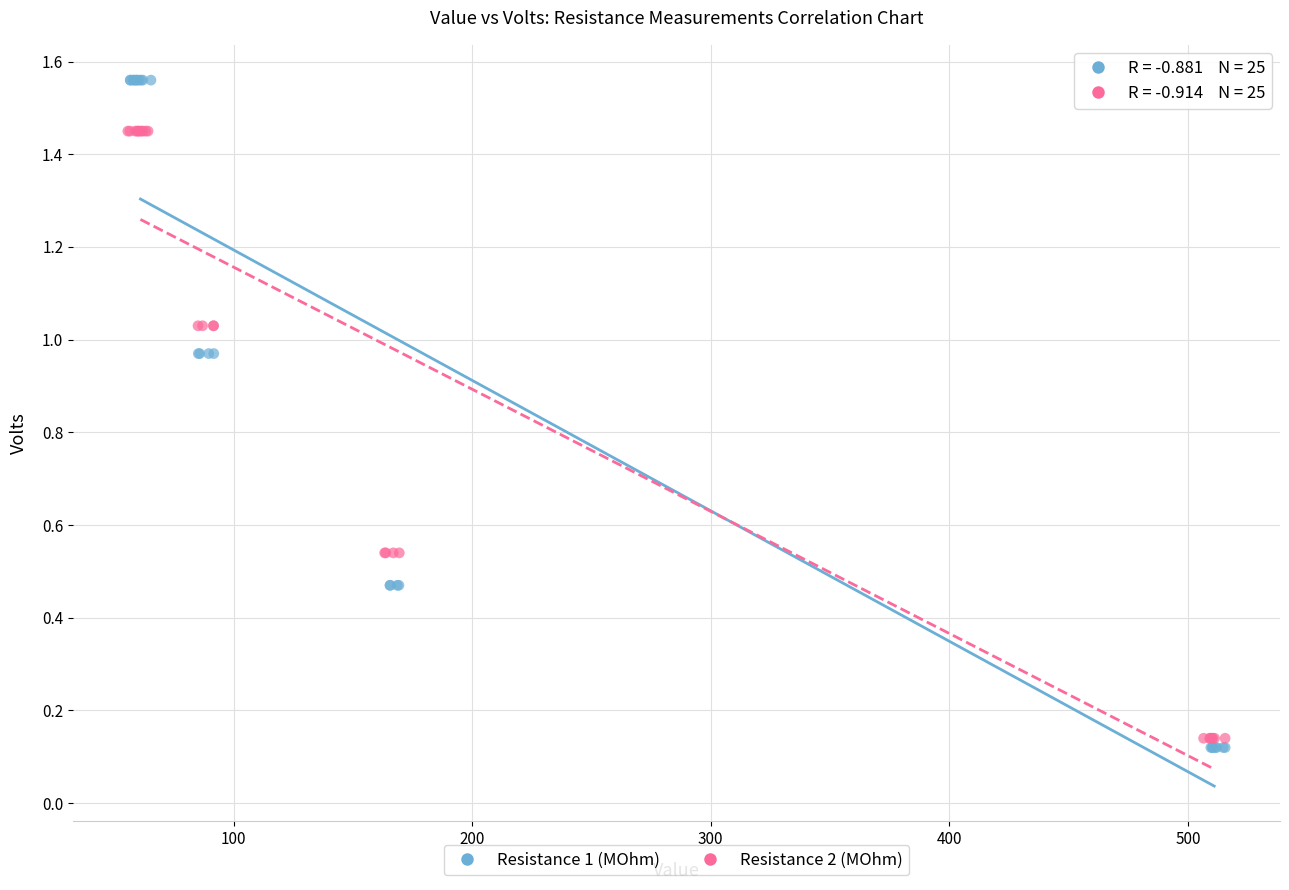

What are all the series names shown in the legend?

Resistance 1 (MOhm), Resistance 2 (MOhm)